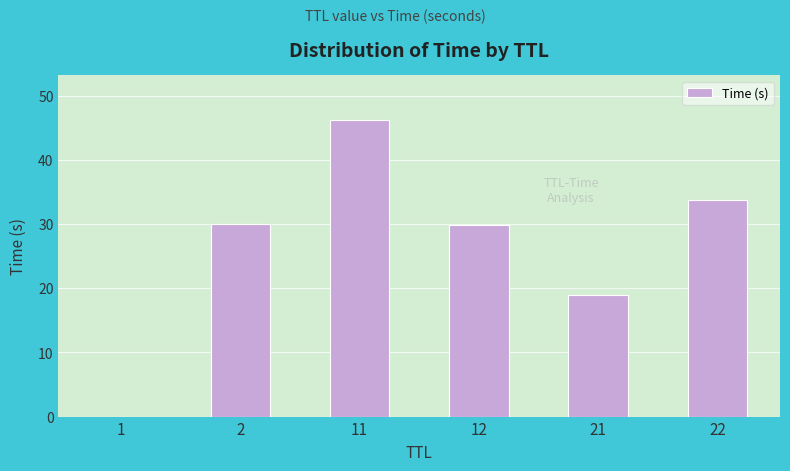

What is the maximum value shown in the chart?

46.3